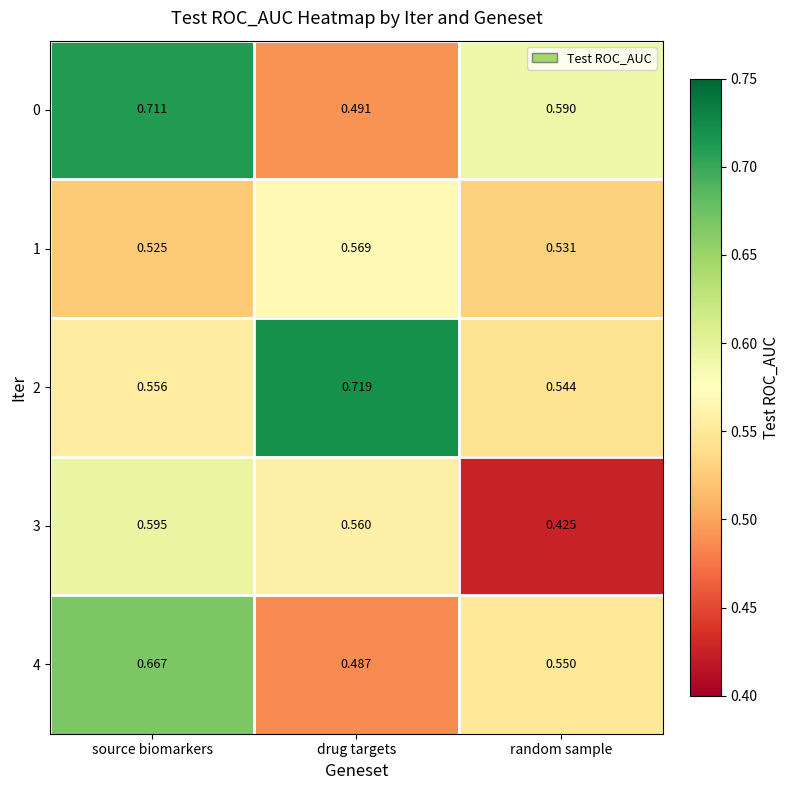

At which label is 4 closest to 0?

drug targets